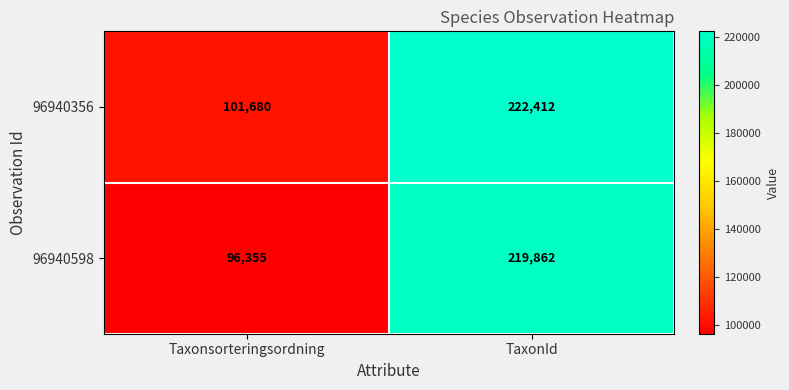

What is the sum of all 96940356 values?

324092